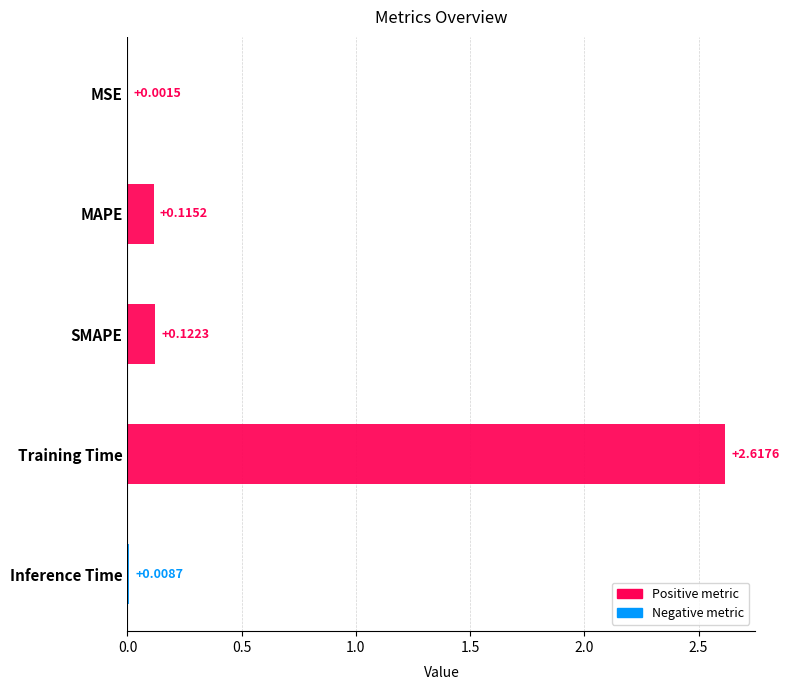

What is the sum of all values?

2.9